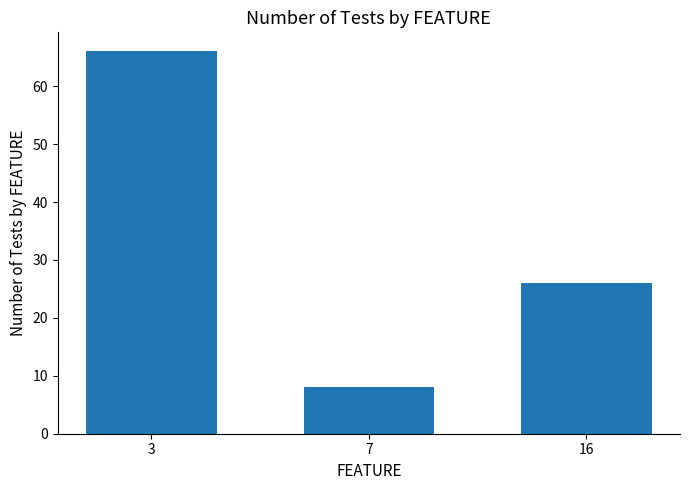

What is the difference between the maximum and minimum values?

58